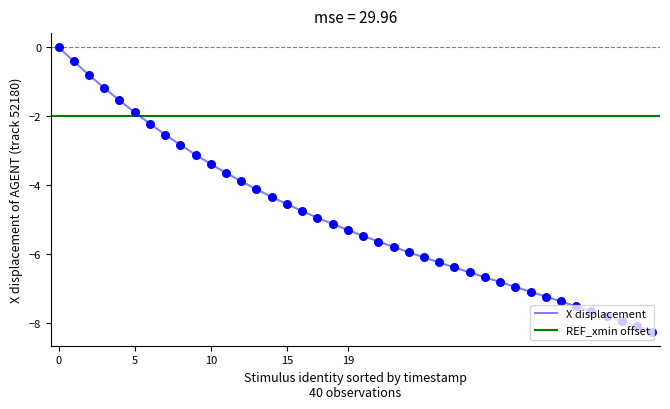

True or false: X displacement has a value of -5.3 at 19.

True